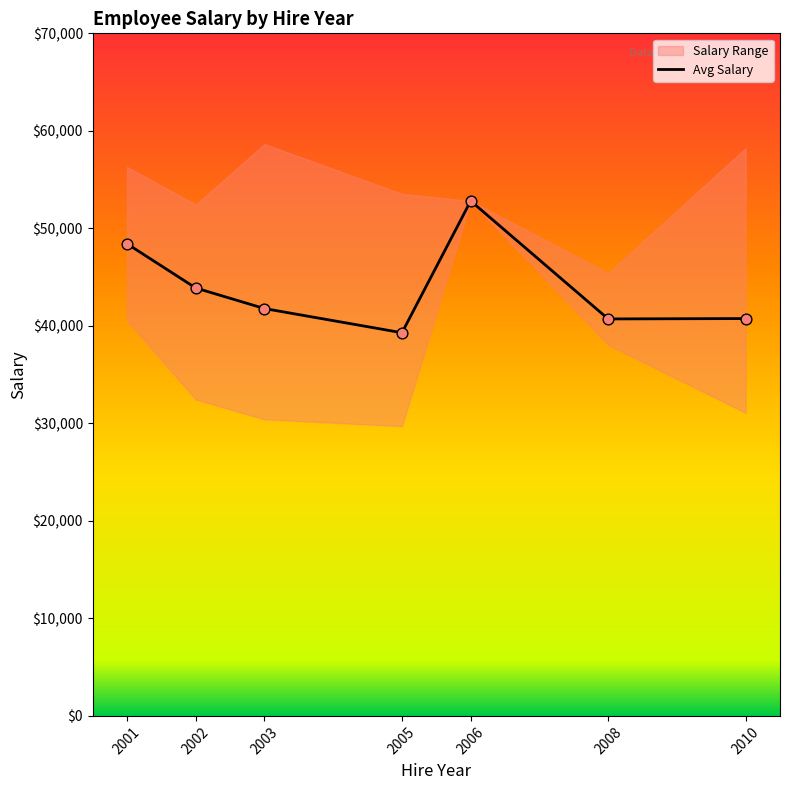

Approximately how many times larger is the value at 2008 compared to 2010?

1.0